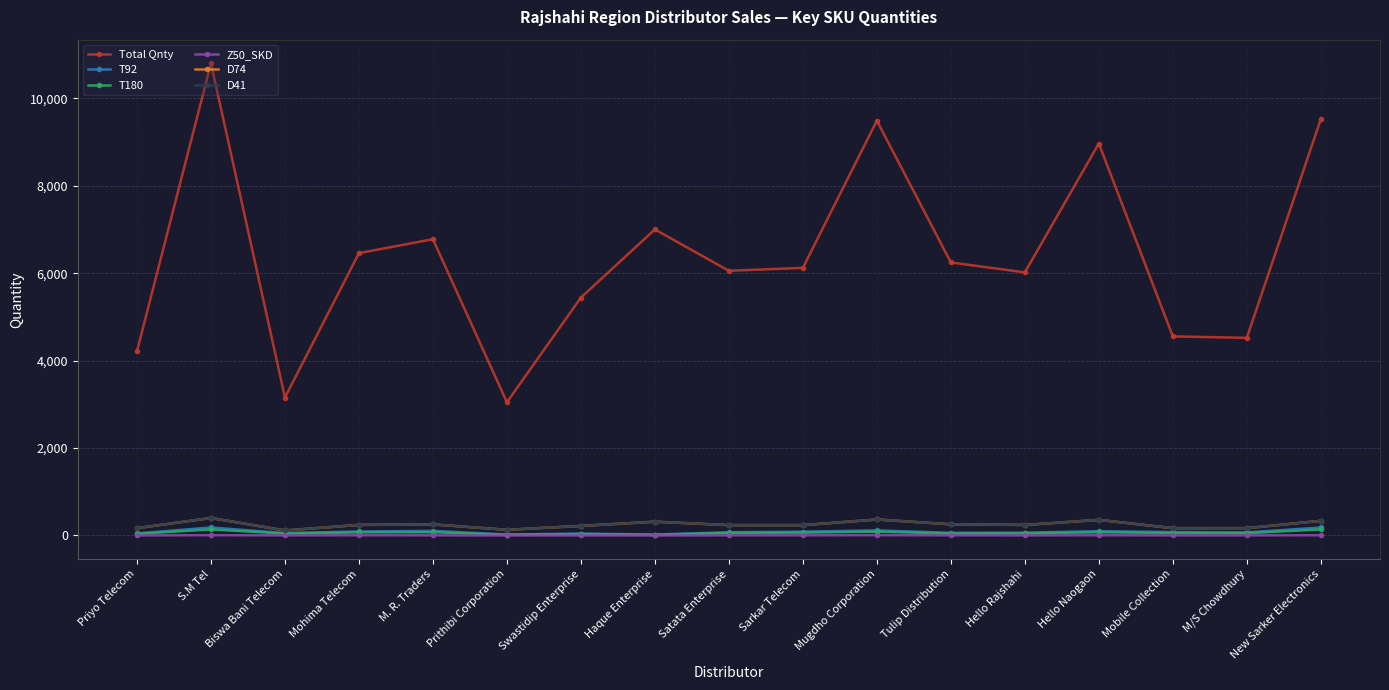

How many lines are shown in the chart?

6